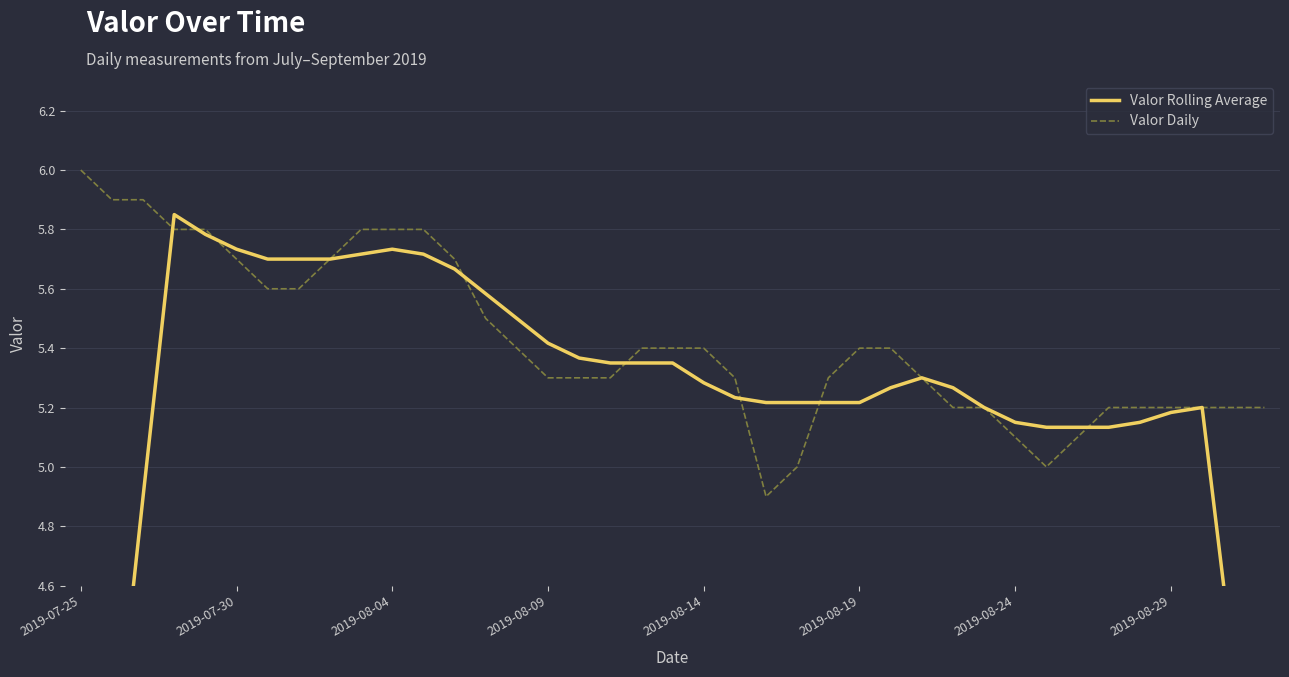

How many values in the Valor Daily series are below 5?

1